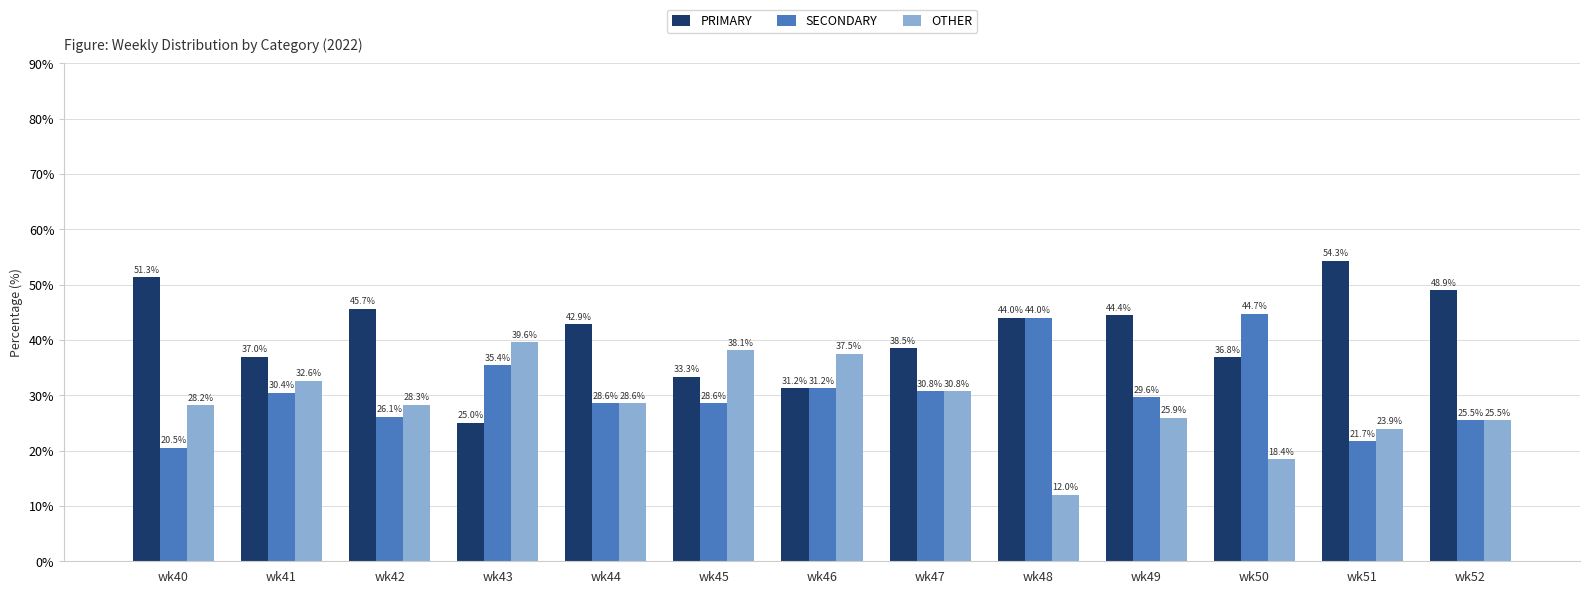

Is it true that OTHER equals 28.3 at wk42?

True